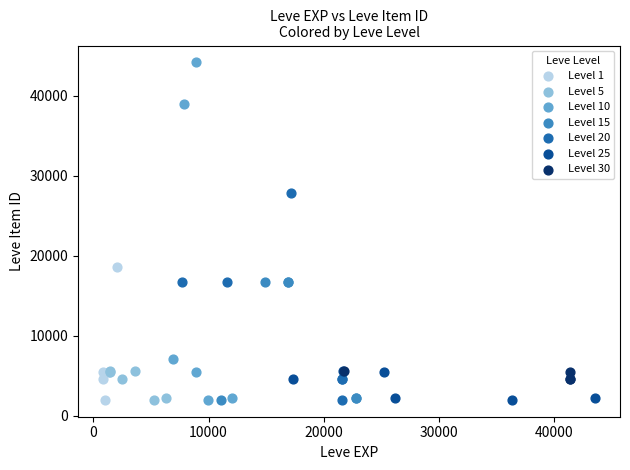

Which series has the widest spread of Y values?

Level 10